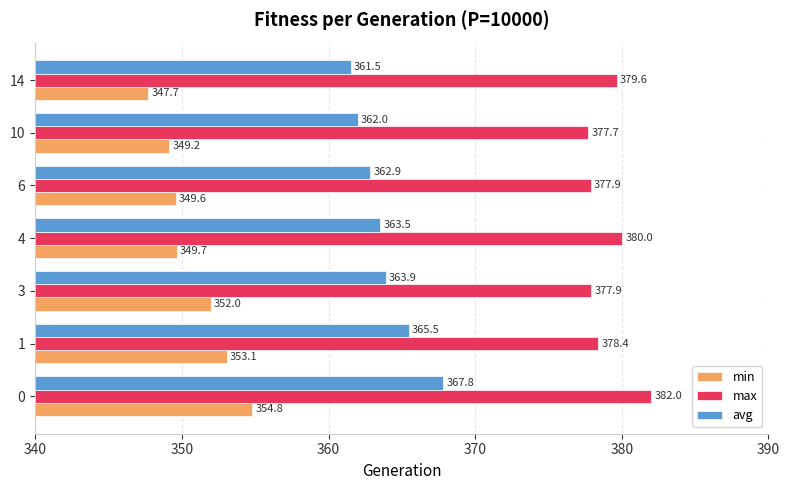

What is the lowest value of the min series?

347.7